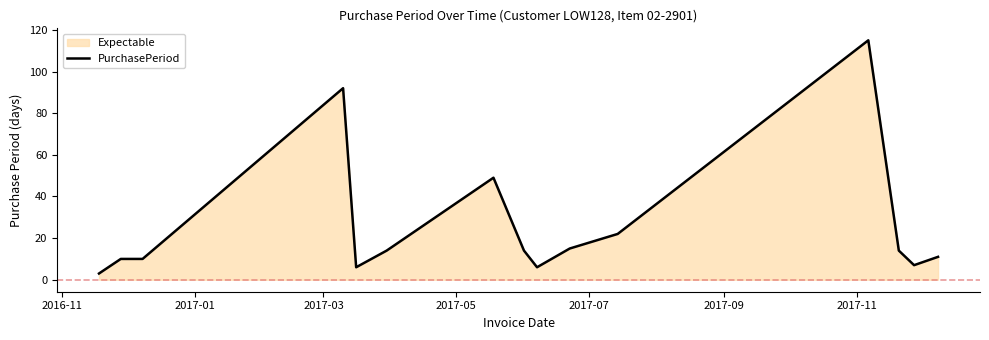

What is the minimum value shown in the chart?

3